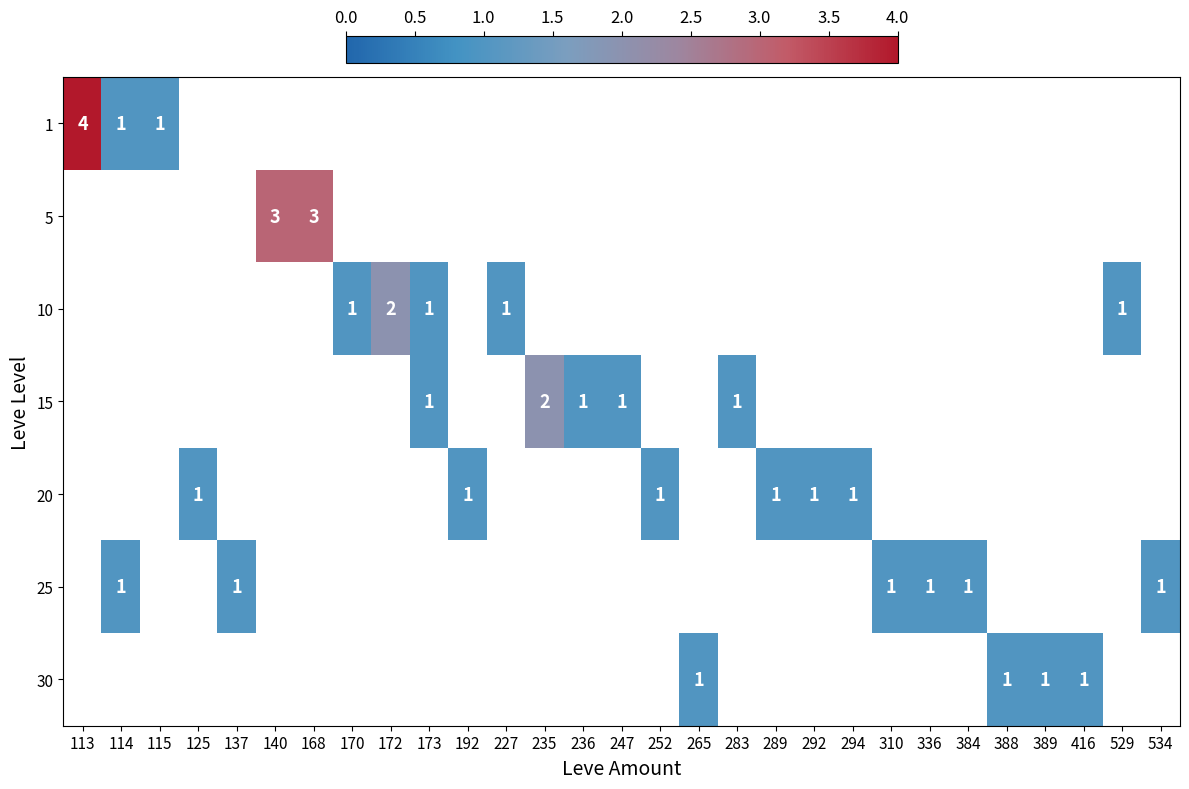

At which category does the chart reach its minimum across all series?

114